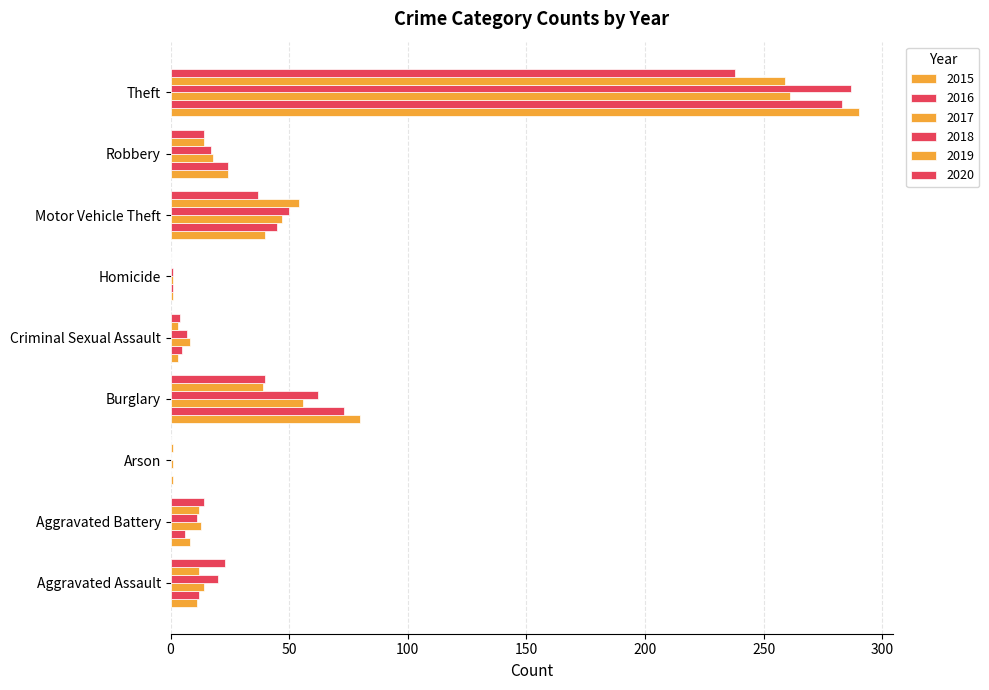

How many distinct data groups are displayed?

6